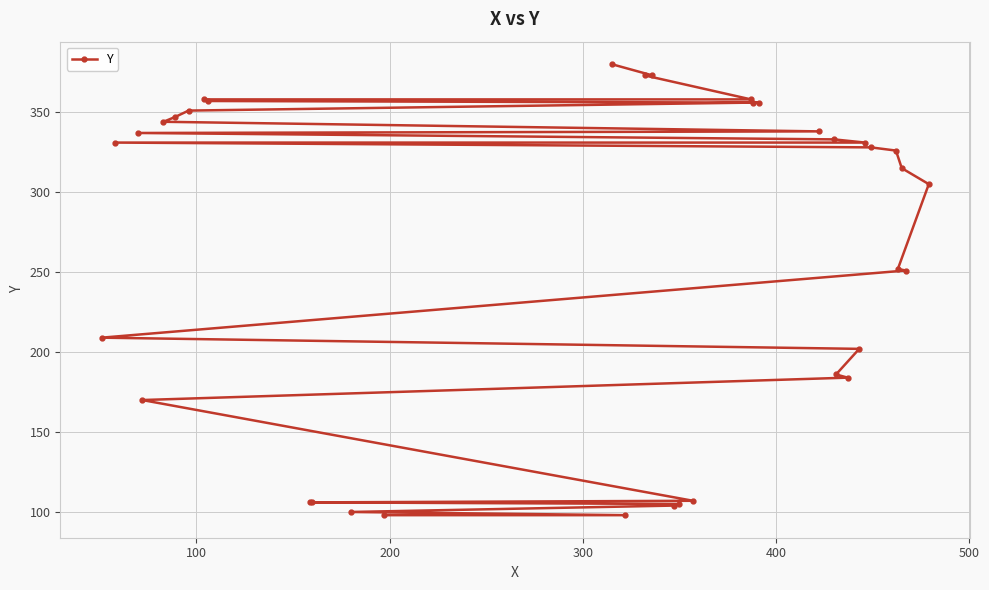

How many values exceed 326?

17